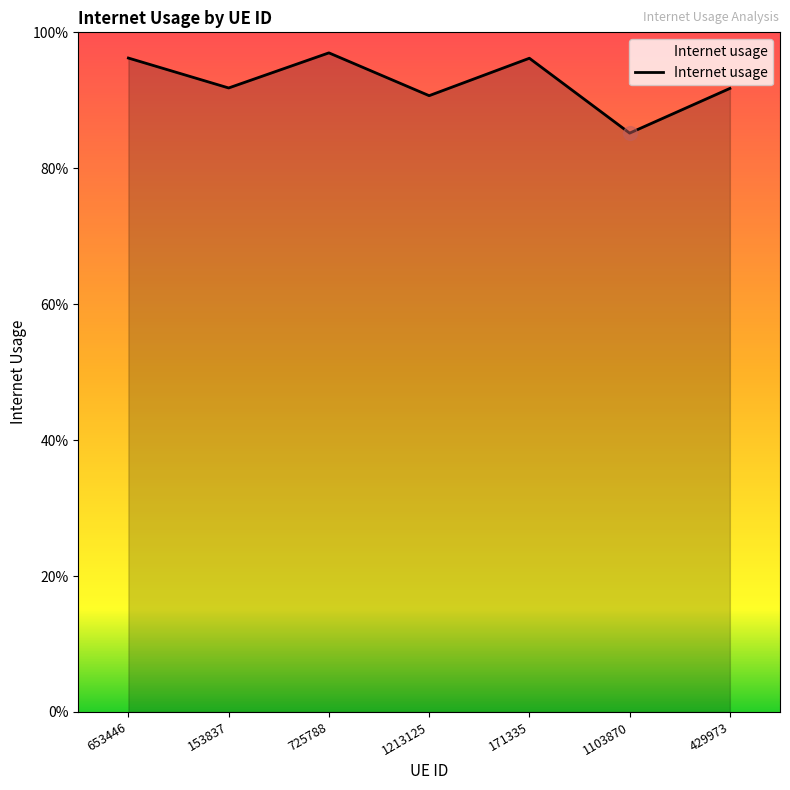

Does the chart display data point markers on the line(s)?

No